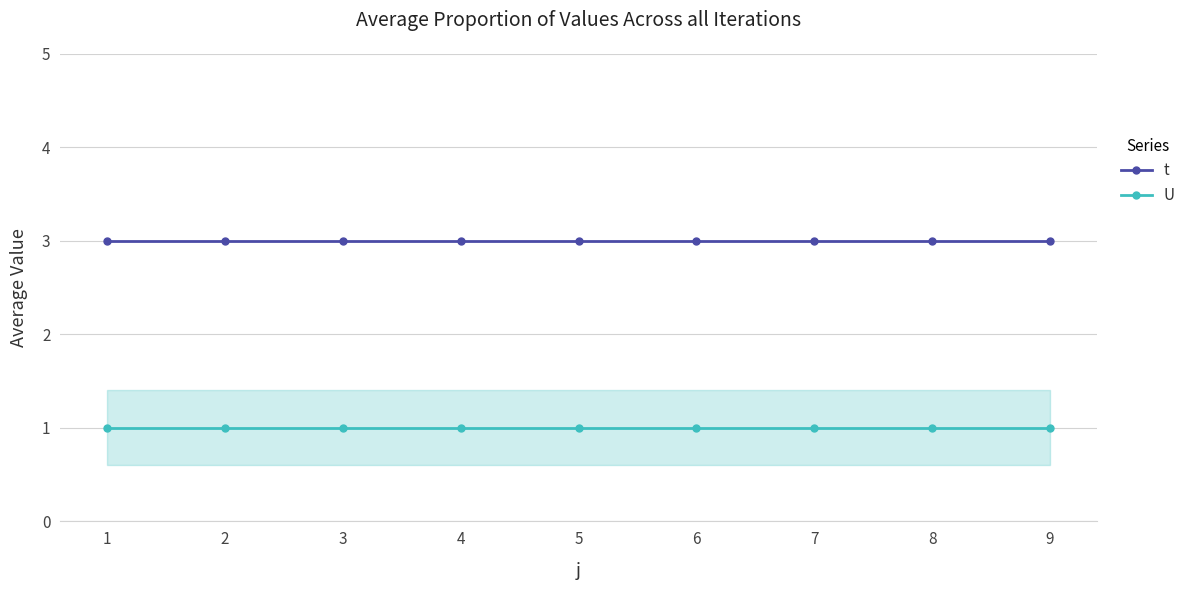

Rank the series at 2 from lowest to highest value.

U, t